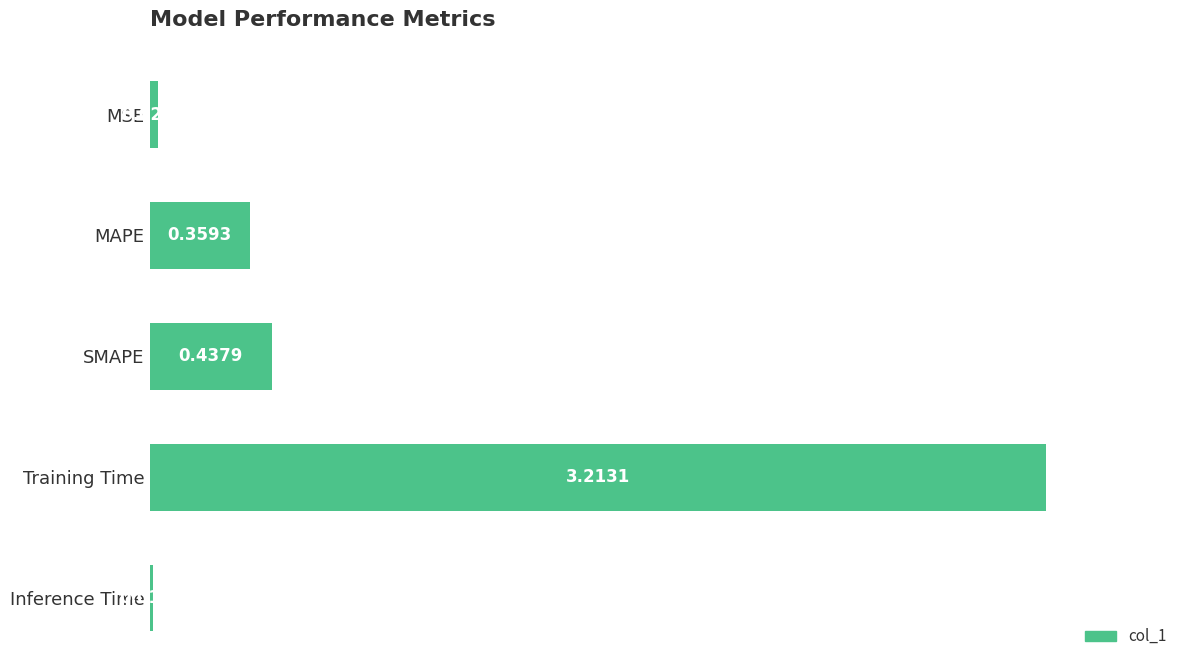

At which label is the value closest to 1?

SMAPE